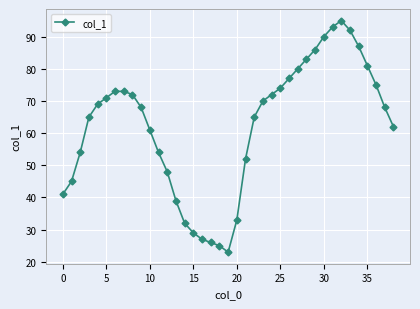

What is the value of the 6th point from the left?

71